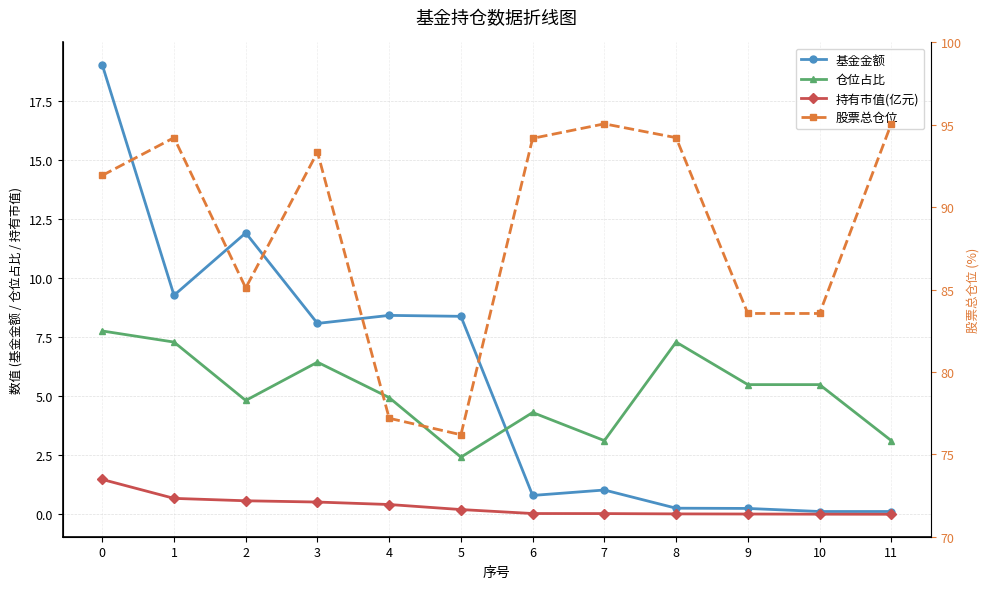

True or false: 股票总仓位 and 持有市值(亿元) cross at least once.

False